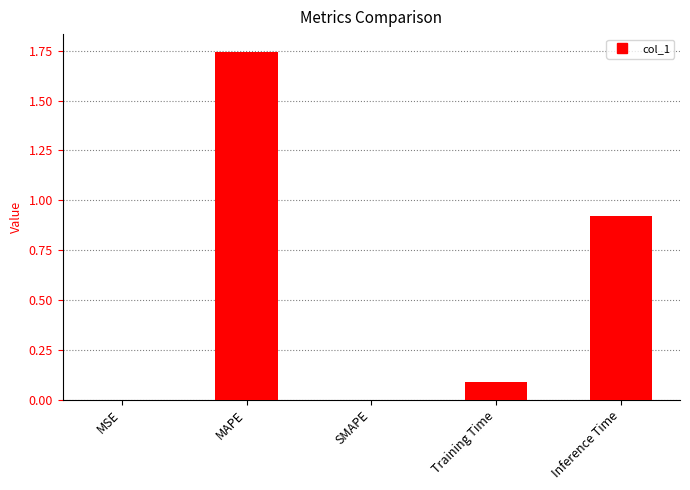

The chart shows a value of 0.0 at Training Time. True or false?

False